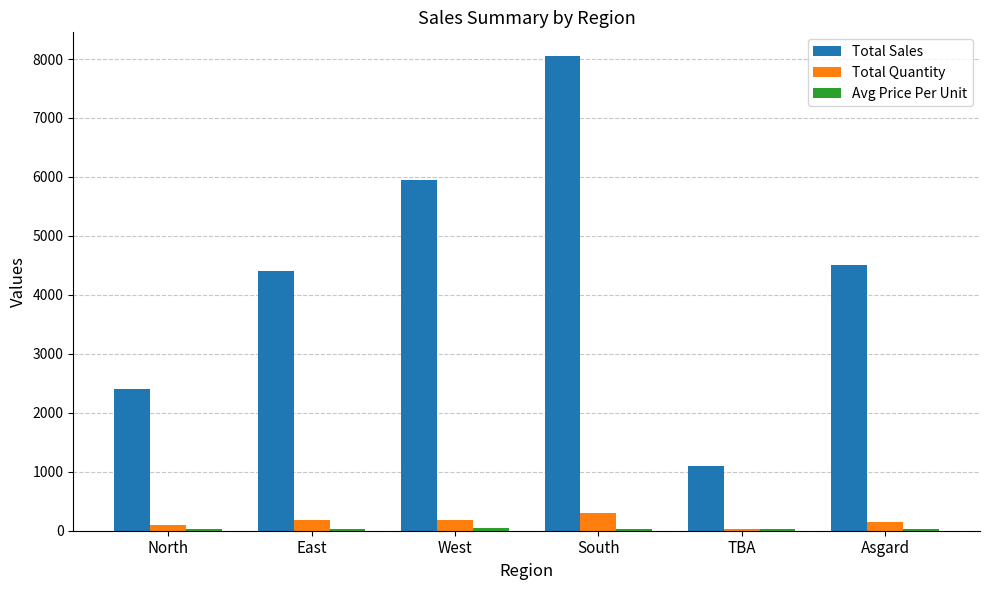

How many groups of bars are there?

6